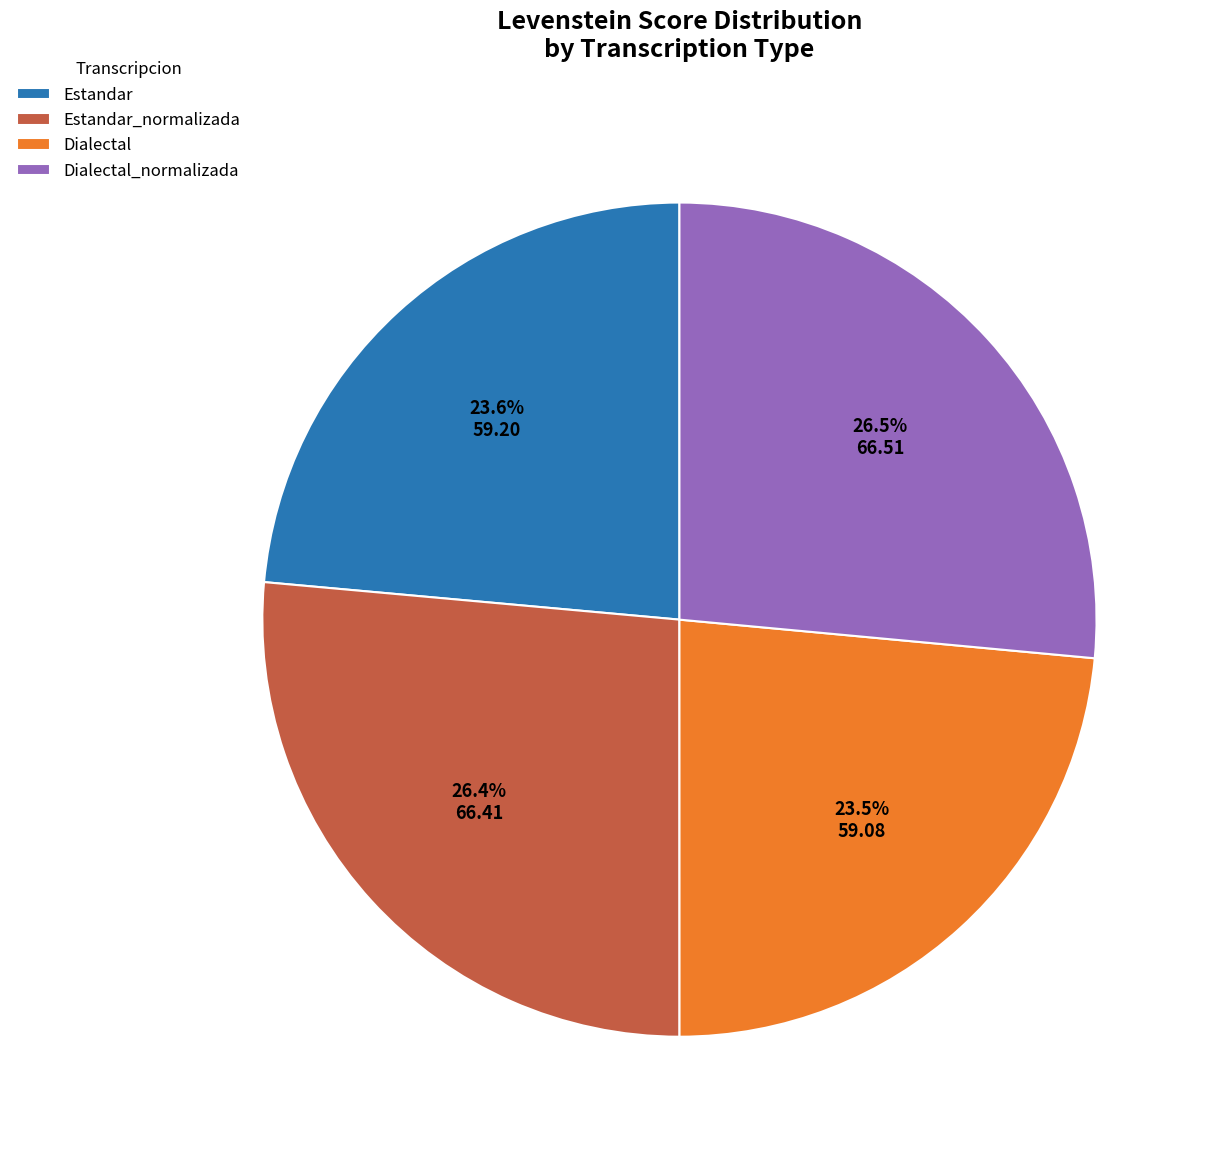

Count the number of slices in the pie.

4